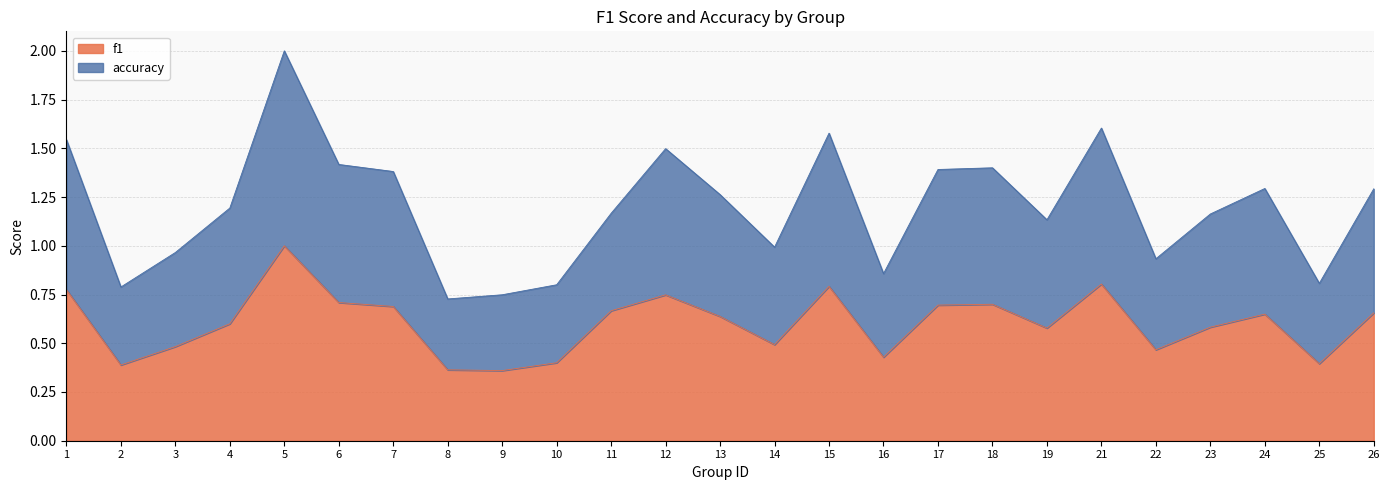

What is the maximum value for f1?

1.0